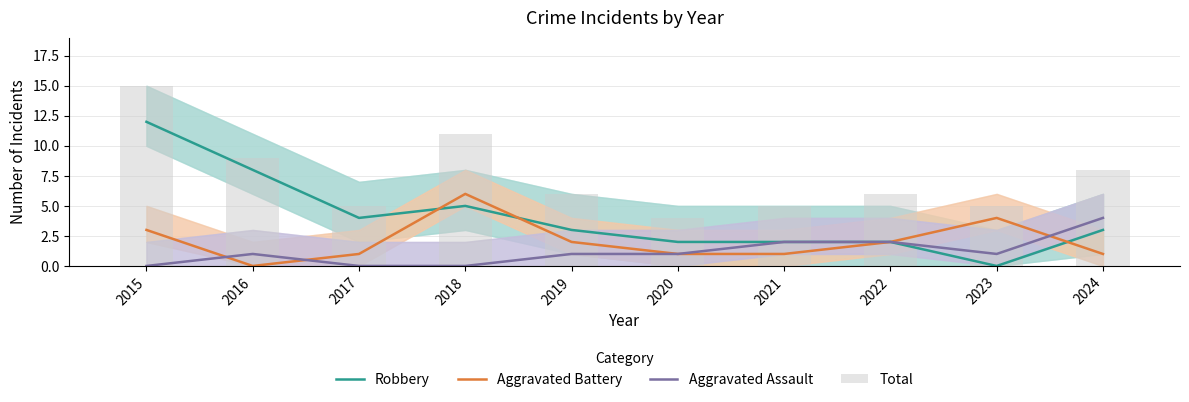

What is the average value of the Aggravated Assault series?

1